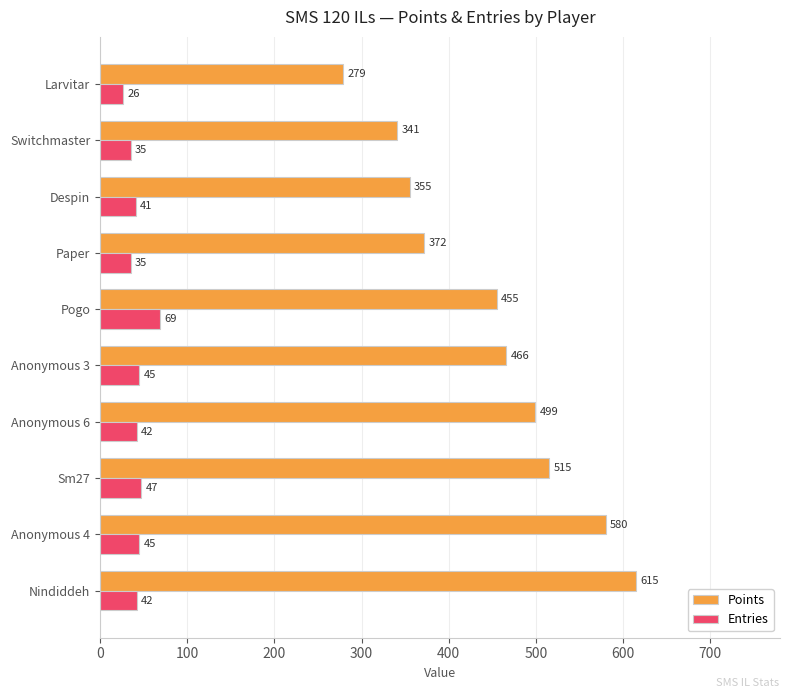

The value of Entries at Pogo is 69. True or false?

True